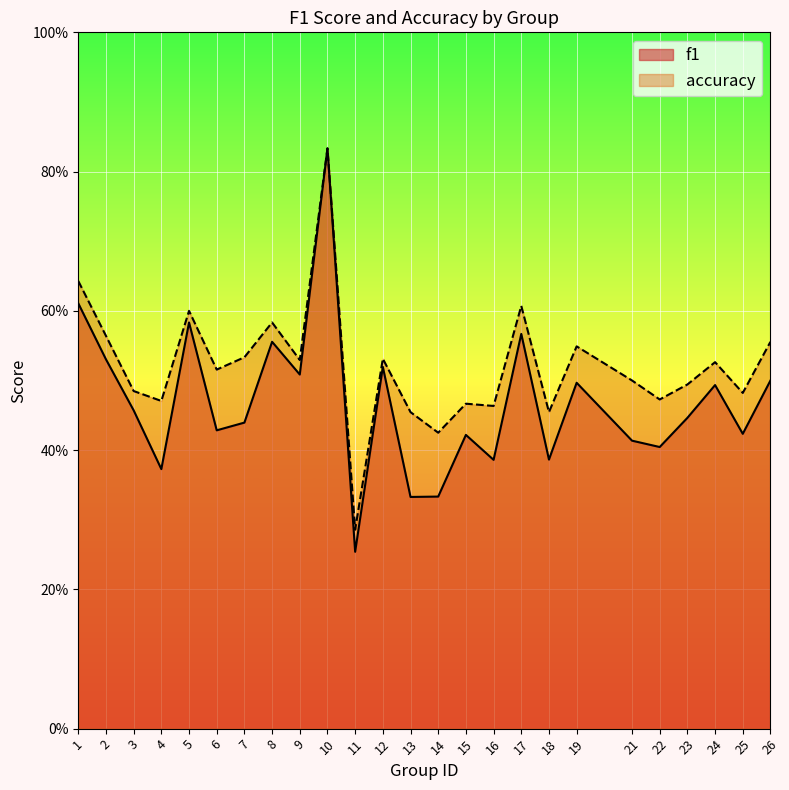

What value does the f1 series have at 5?

0.6